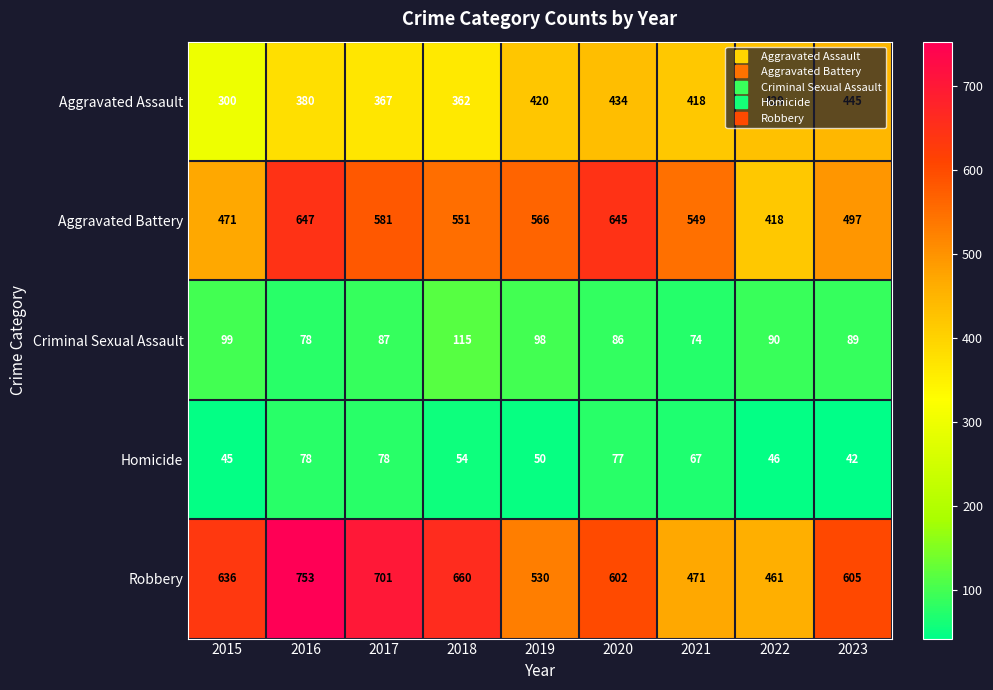

What is the smallest value displayed?

42